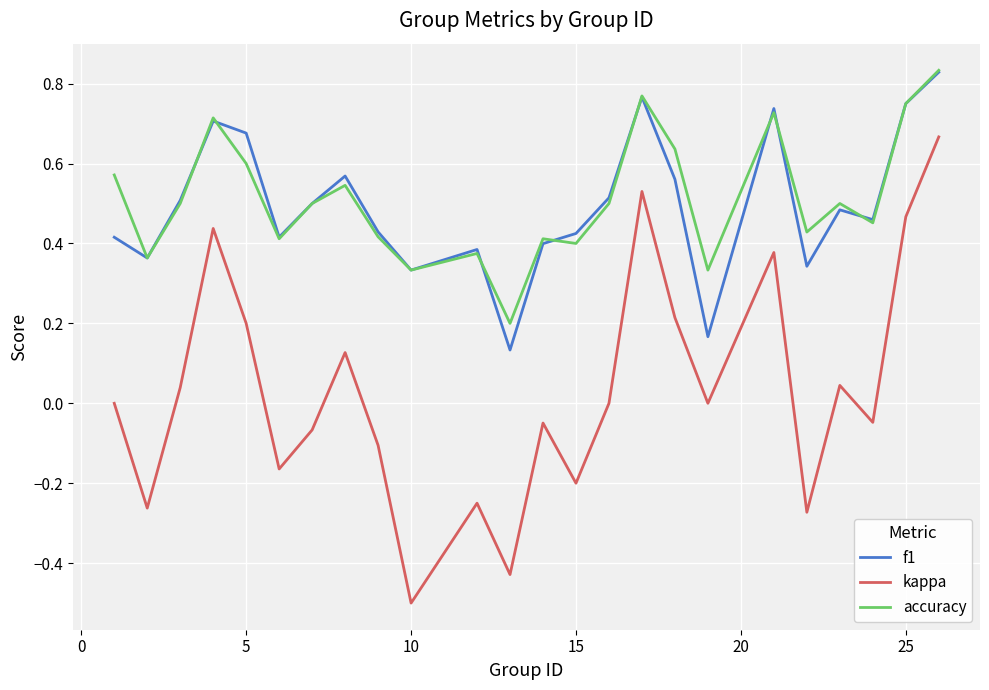

True or false: f1 and kappa cross at least once.

False